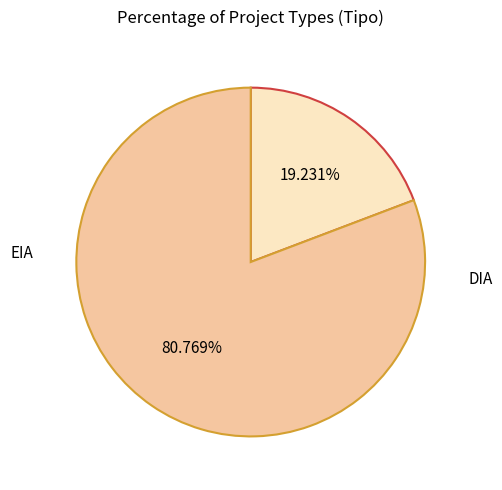

Combined, what portion of the pie is EIA and DIA?

100.0%